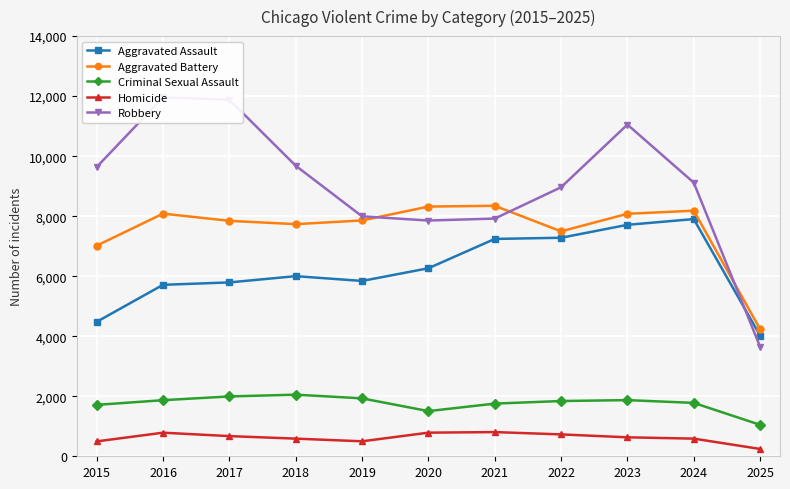

Where is the first local maximum for Aggravated Battery?

2016